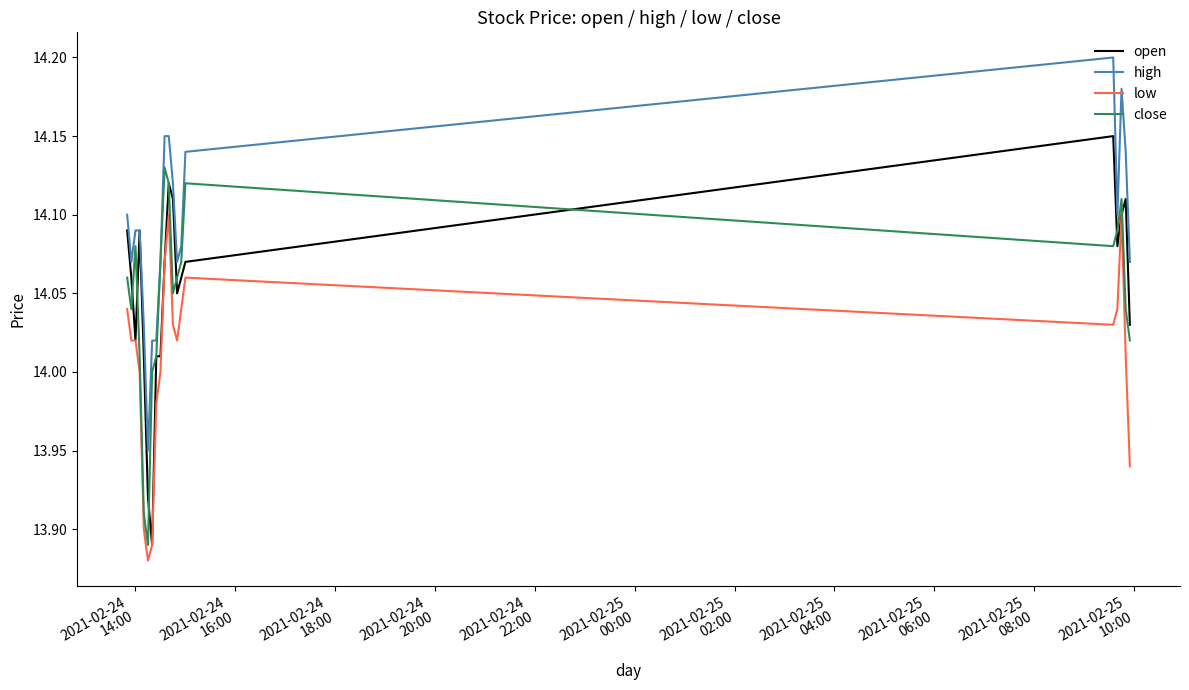

Which series has the largest total across all categories?

high